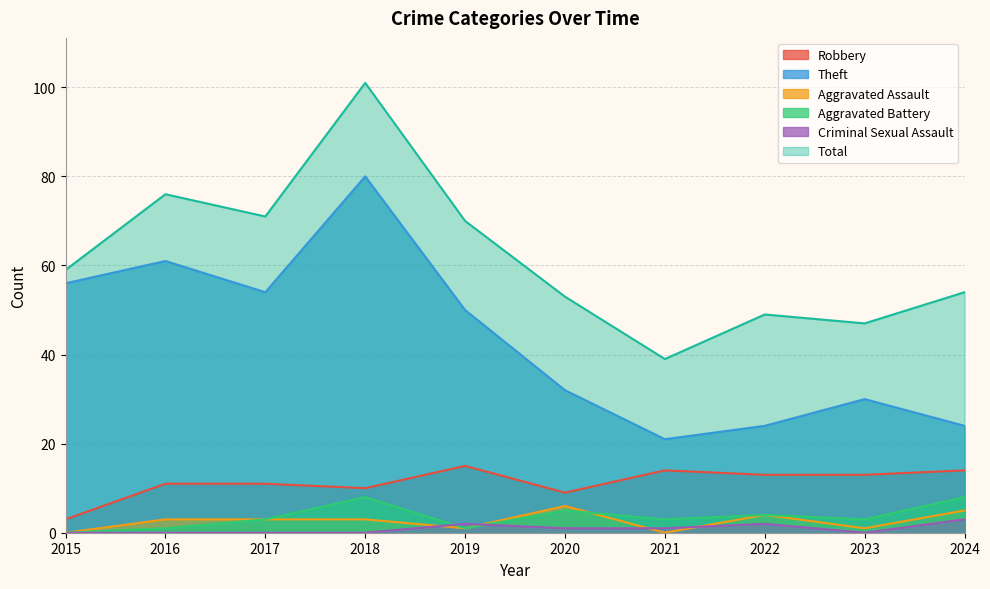

How many Aggravated Assault values are between 1 and 4?

6